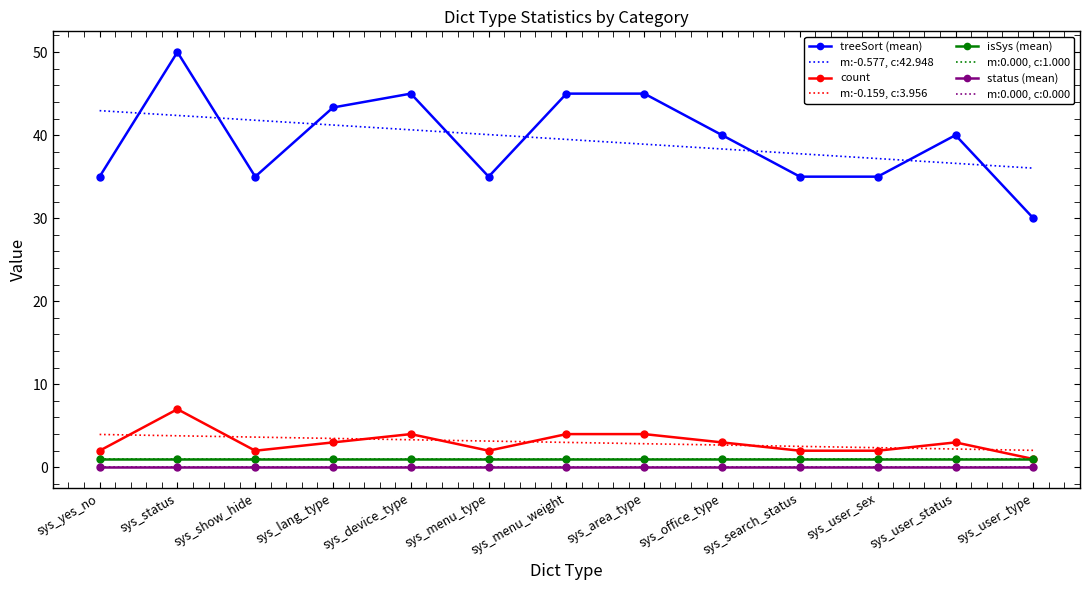

Read the isSys (mean) value at sys_yes_no.

1.0